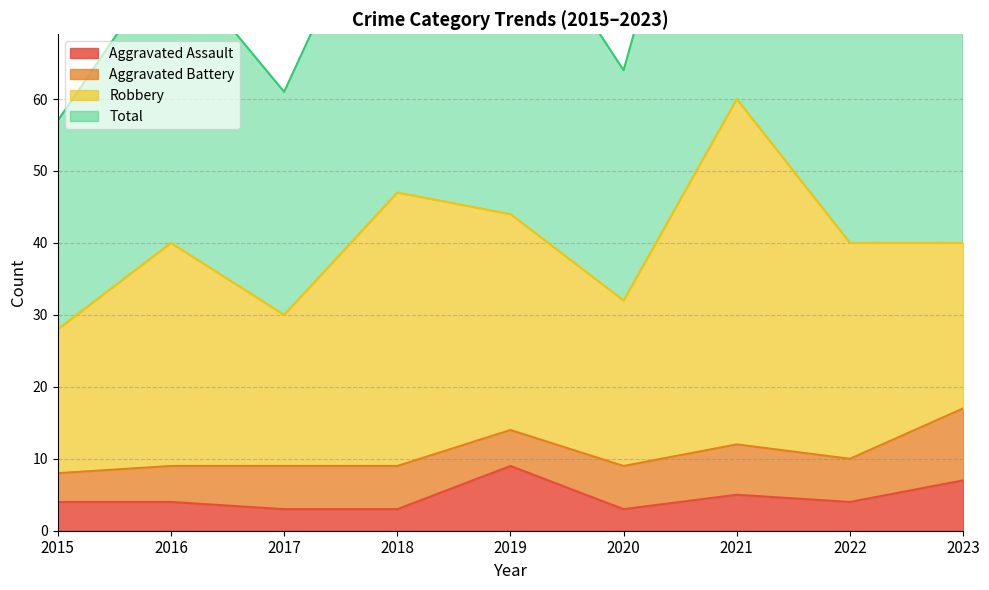

At how many categories does at least one series exceed 103?

1